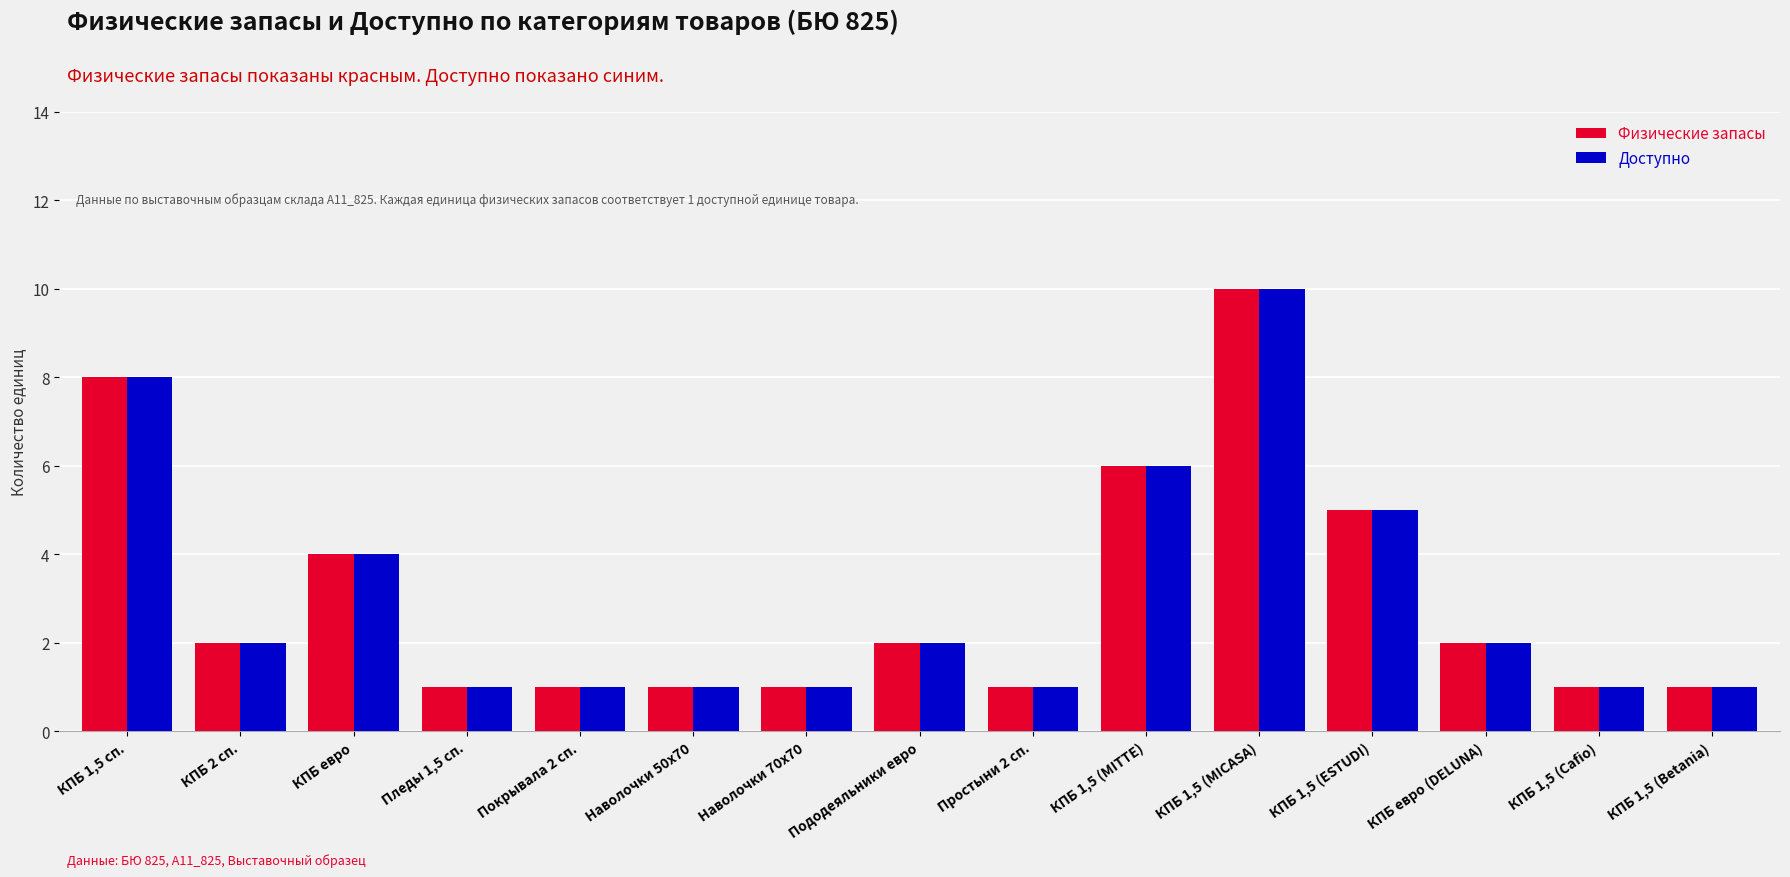

What is the total value across all series at Пододеяльники евро?

4